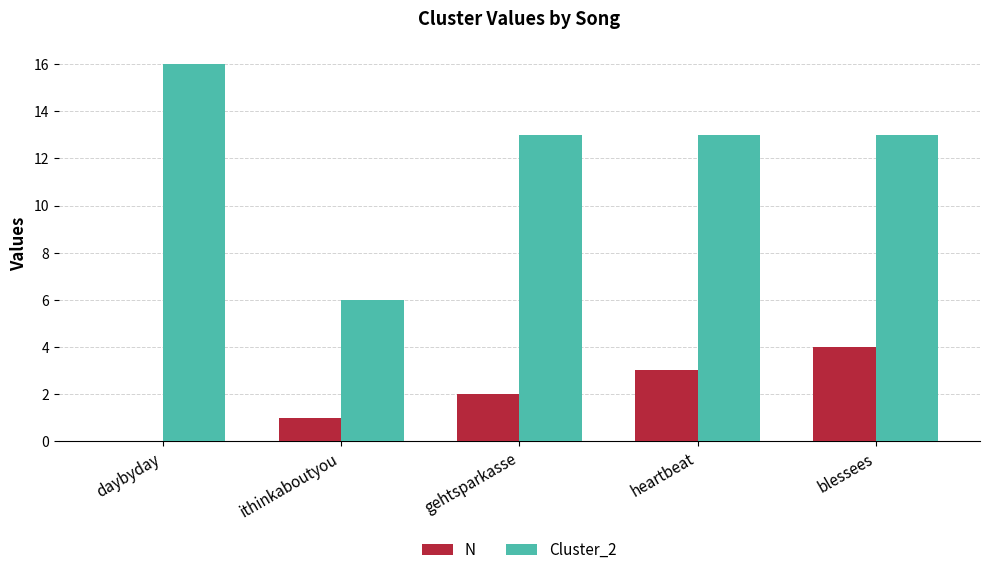

What are all the series names shown in the legend?

N, Cluster_2